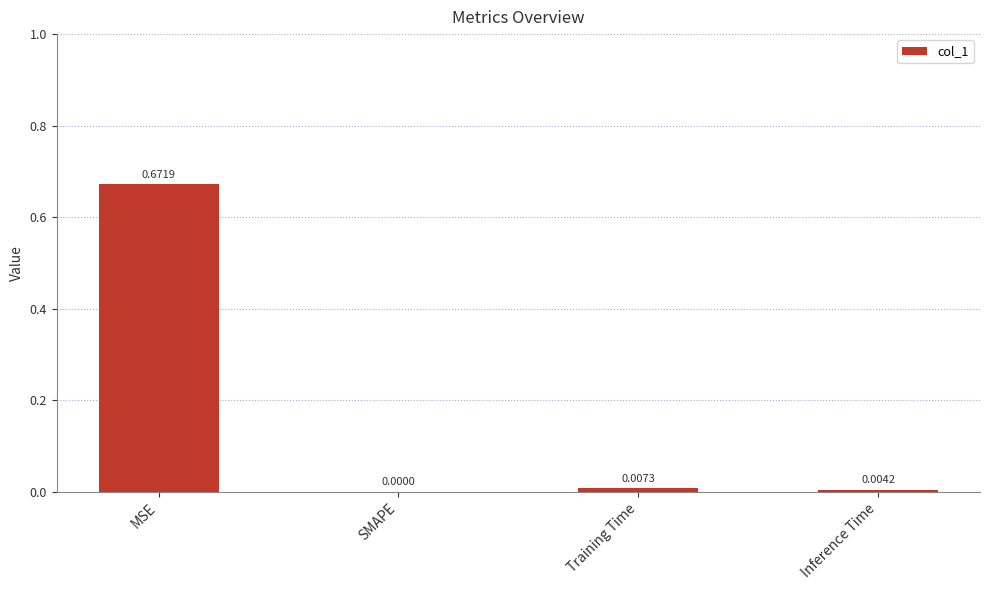

Which label corresponds to the largest value in the chart?

MSE